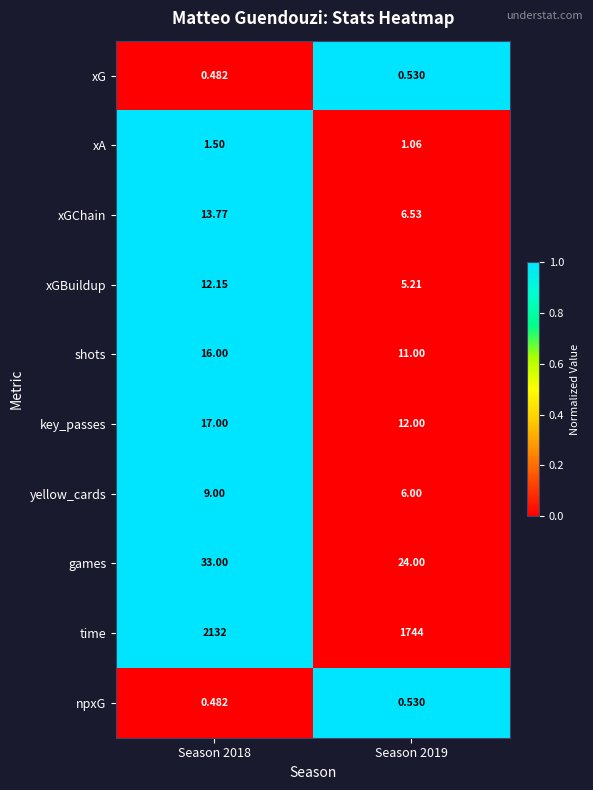

Which series changed the most between Season 2018 and Season 2019?

time